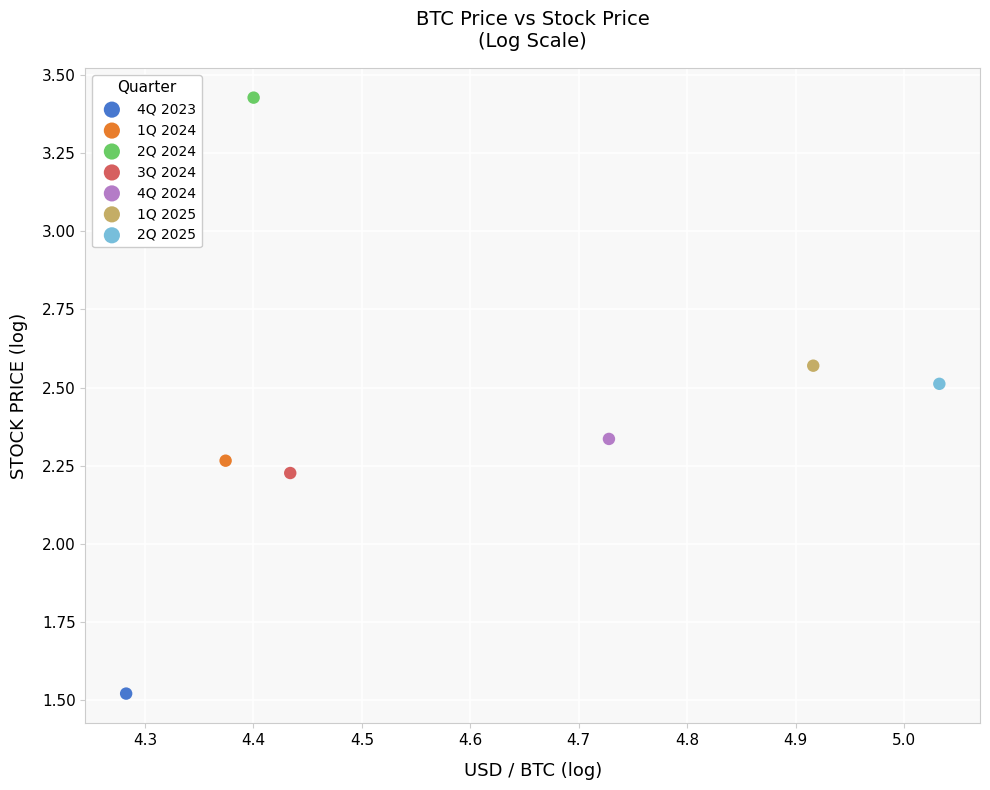

What are all the series names shown in the legend?

4Q 2023, 1Q 2024, 2Q 2024, 3Q 2024, 4Q 2024, 1Q 2025, 2Q 2025